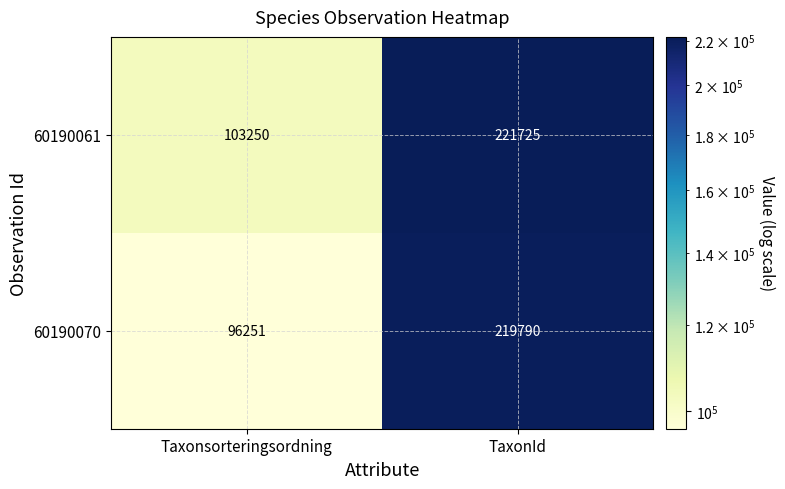

Which category has the lowest value across all series?

Taxonsorteringsordning